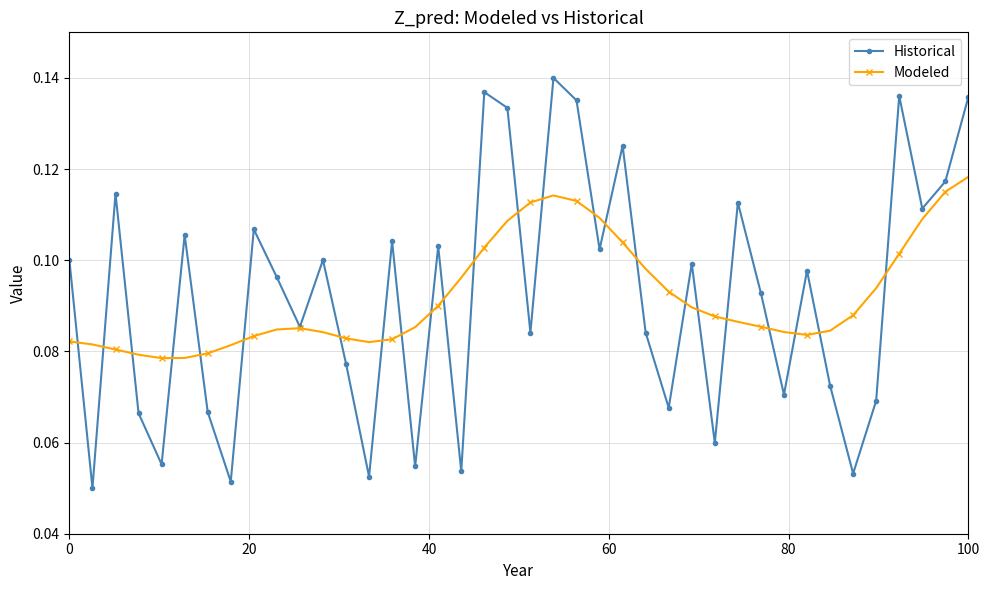

In Historical, how many points are lower than both neighbors (excluding endpoints)?

14